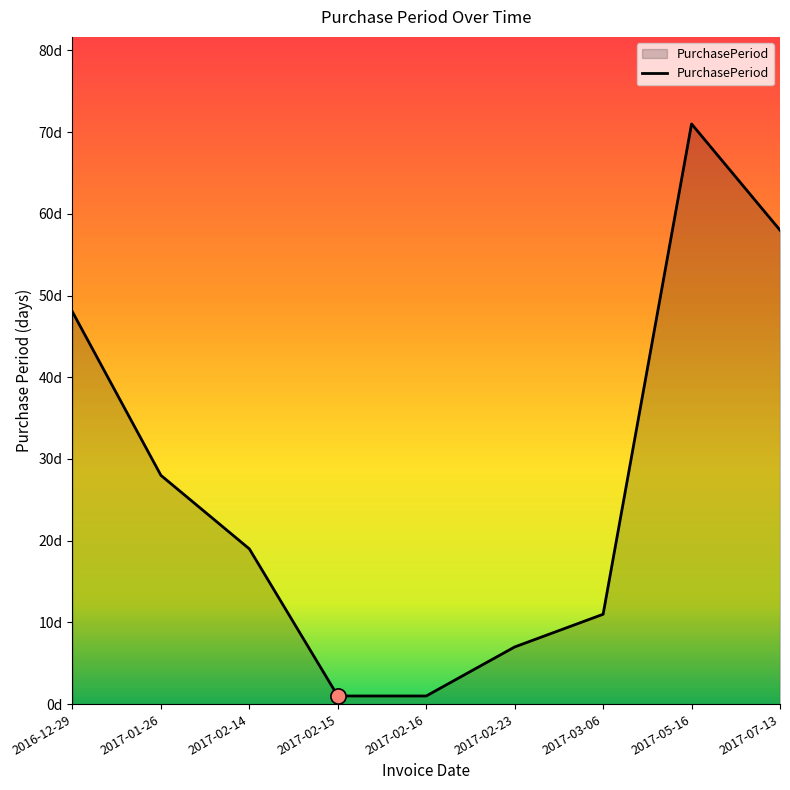

What is the change in value from 2017-03-06 to 2017-07-13?

+47